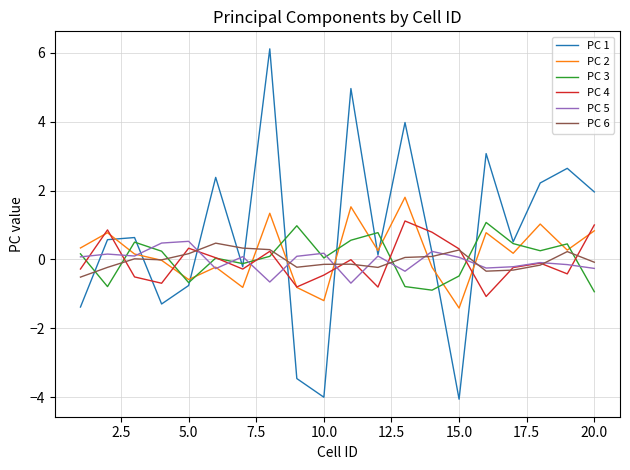

Which series has the largest total across all categories?

PC 1